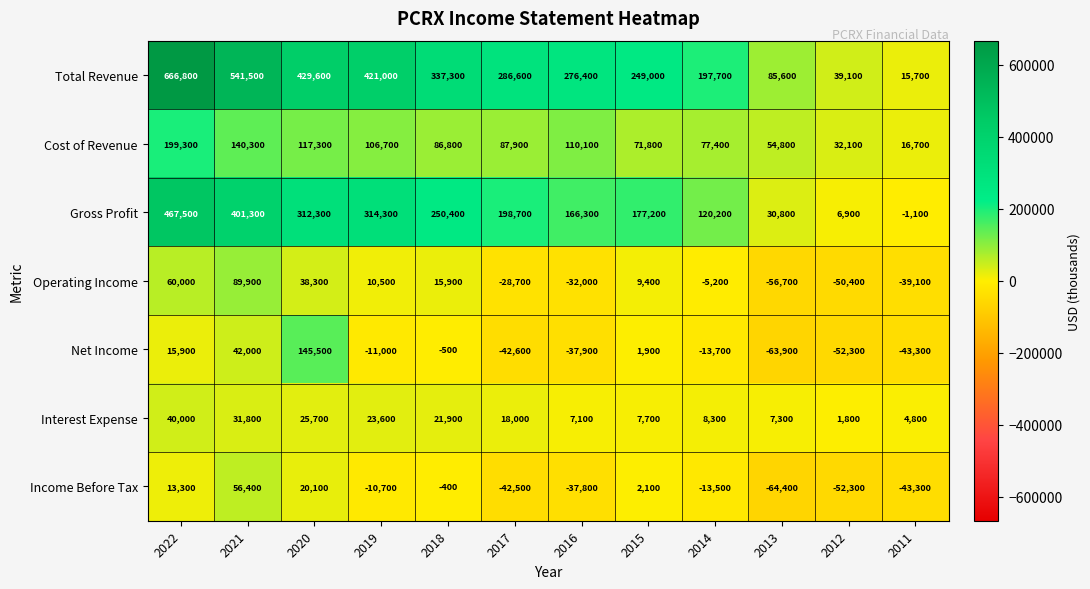

At which label does Cost of Revenue reach its minimum?

2011